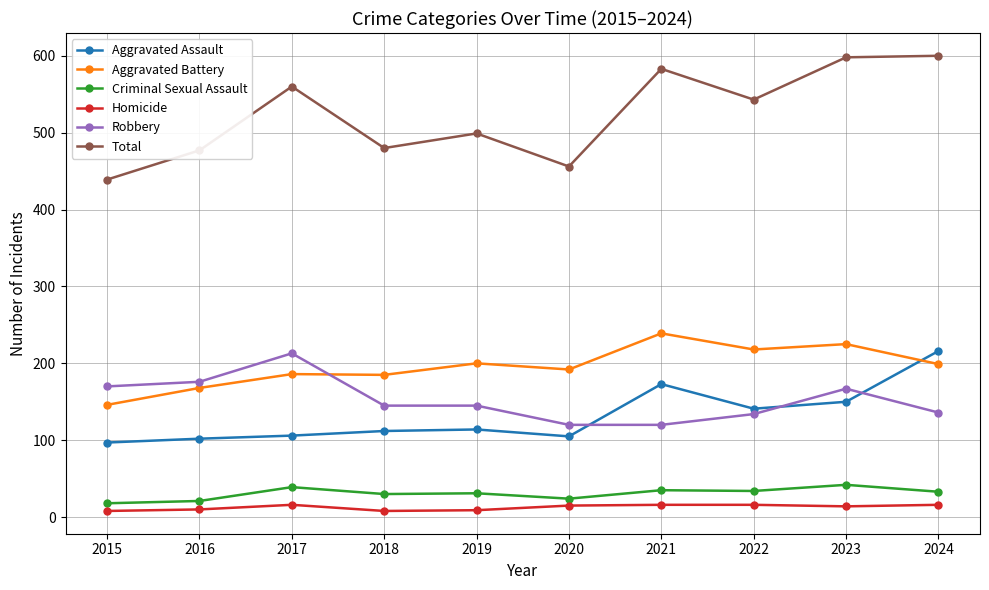

True or false: Total and Criminal Sexual Assault intersect in this chart.

False